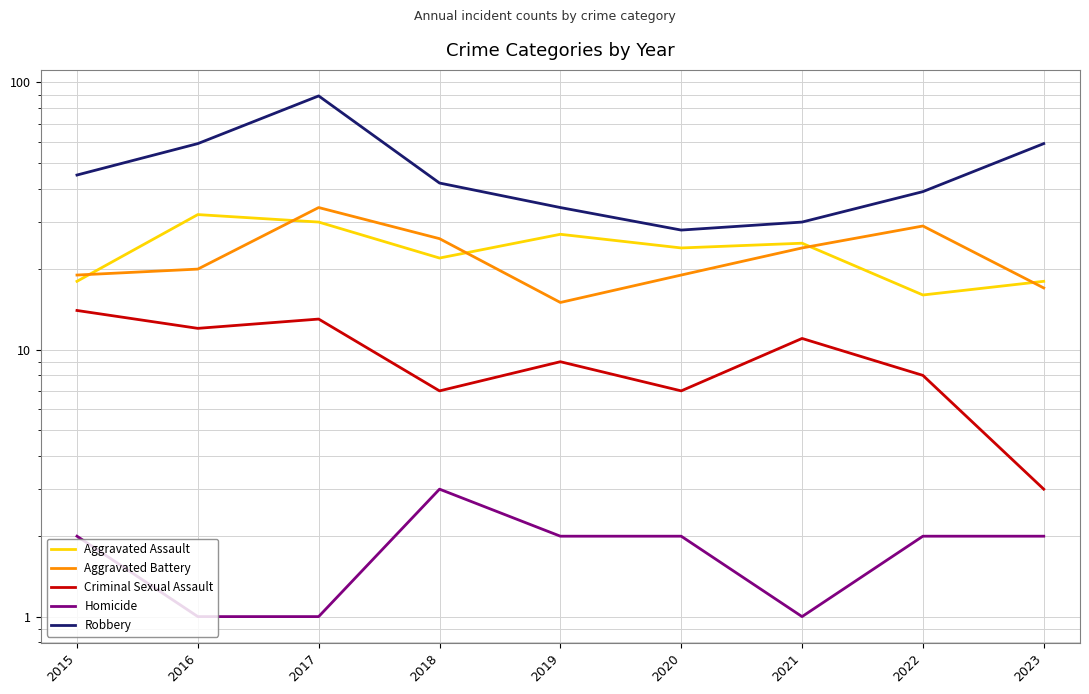

Count the number of data series in this chart.

5